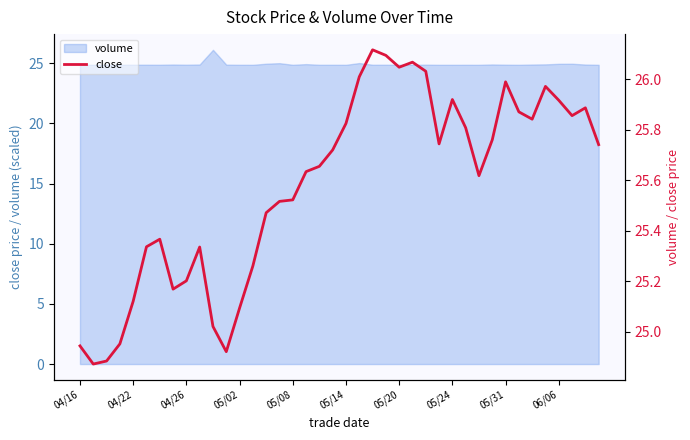

What is the value of the 4th point from the left?

25.0